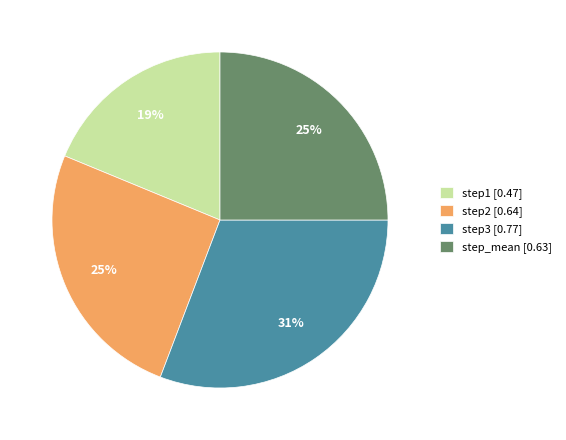

Is step2 the majority of the pie?

No